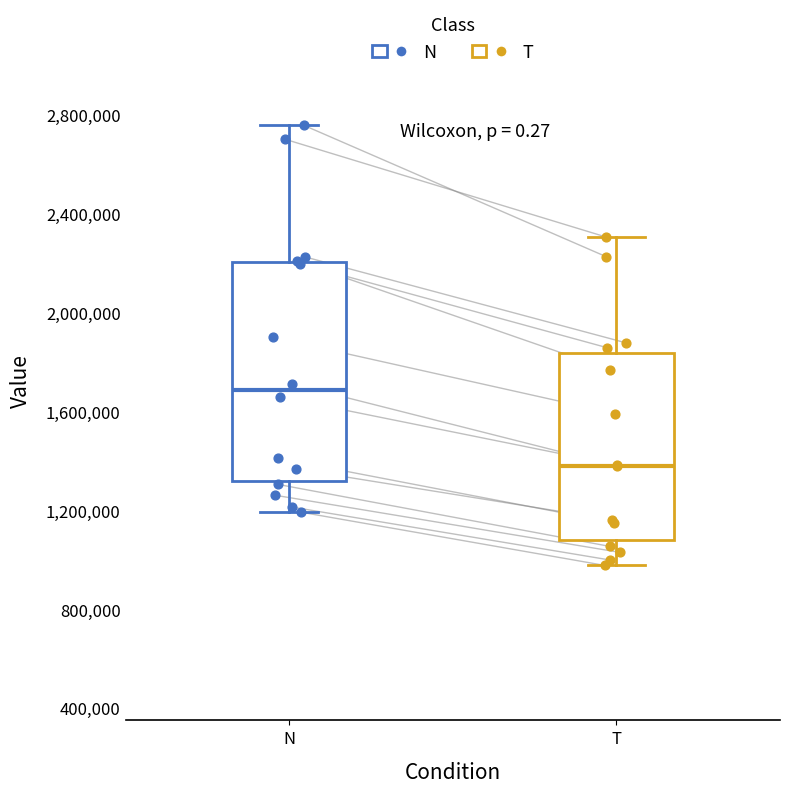

Reading left to right, transcribe this box plot: for each box, give where its median line is, the range the box spans, and where its two whiskers end, as read against the y-axis. The values are not printed on the chart, so give them approximately, as read against the axis.

N: median 1700000, box 1300000 to 2200000, whiskers 1200000 to 2750000
T: median 1400000, box 1100000 to 1850000, whiskers 1000000 to 2300000